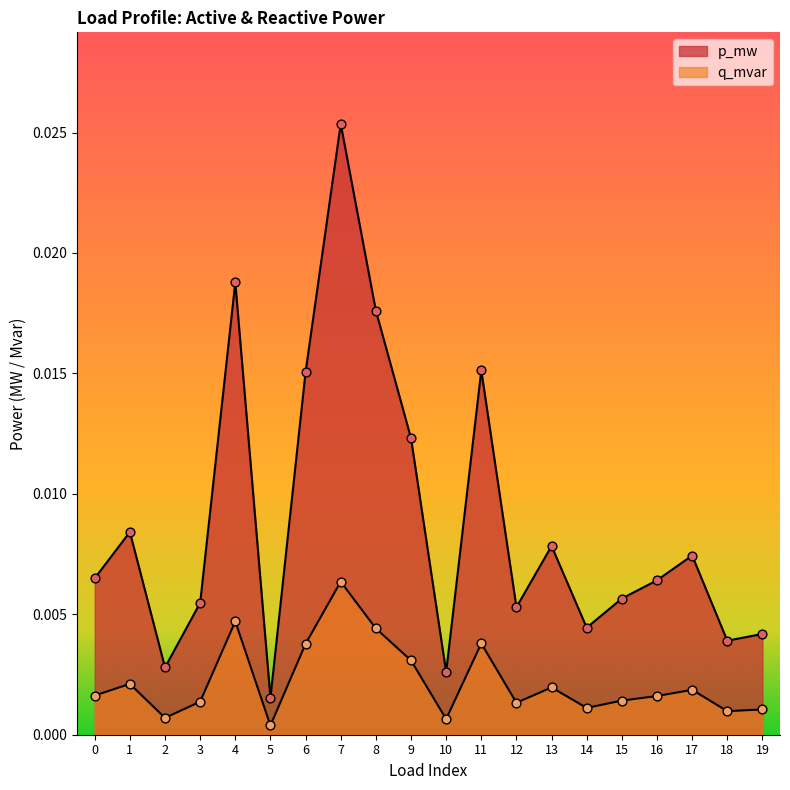

At which category is the sum across all series the highest?

7